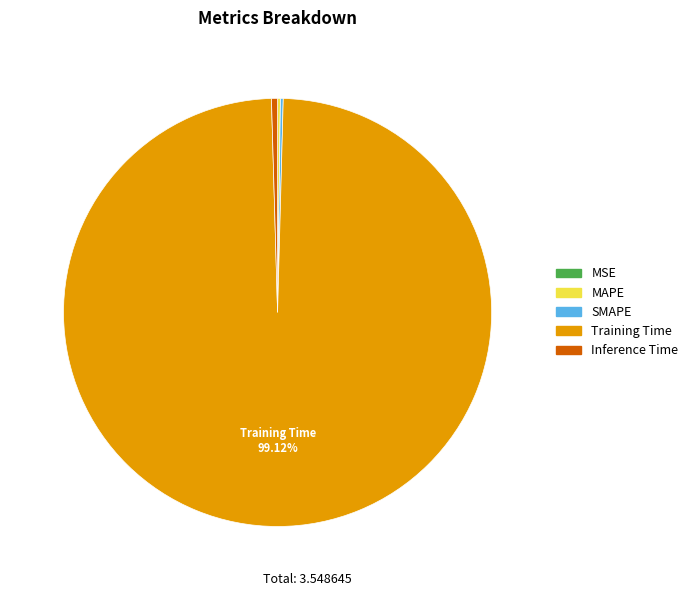

Which has a higher value, Training Time or Inference Time?

Training Time